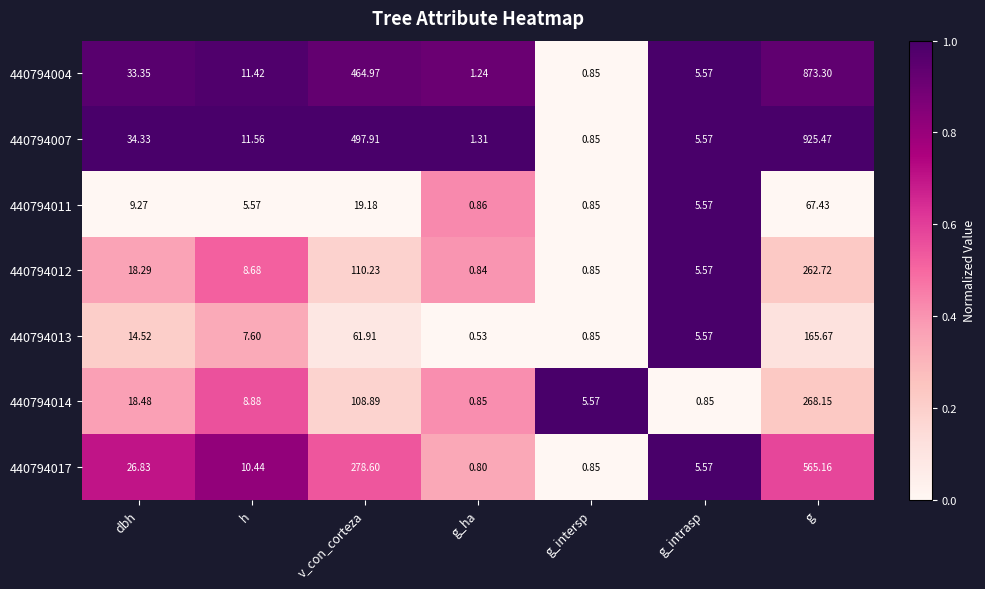

Is the value of 440794012 at g_intrasp greater than the value of 440794017 at h?

No